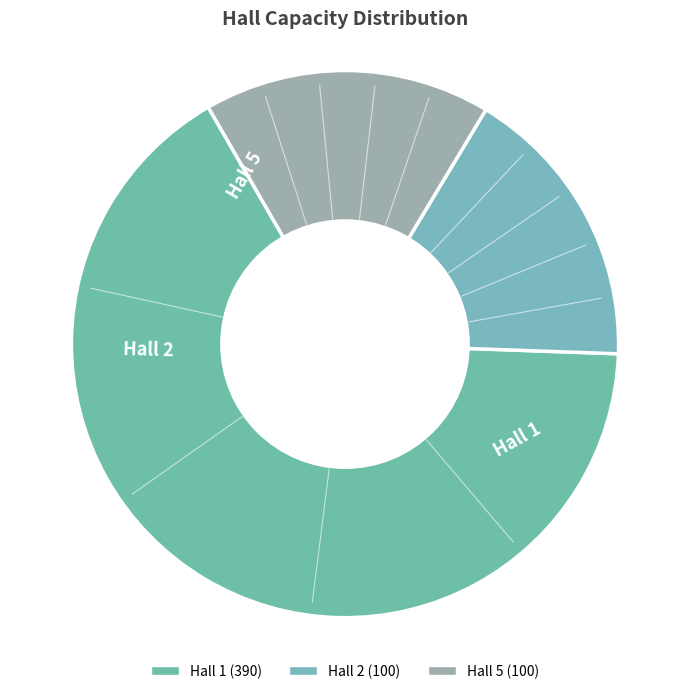

True or false: Hall 1 accounts for 66% of the total.

True